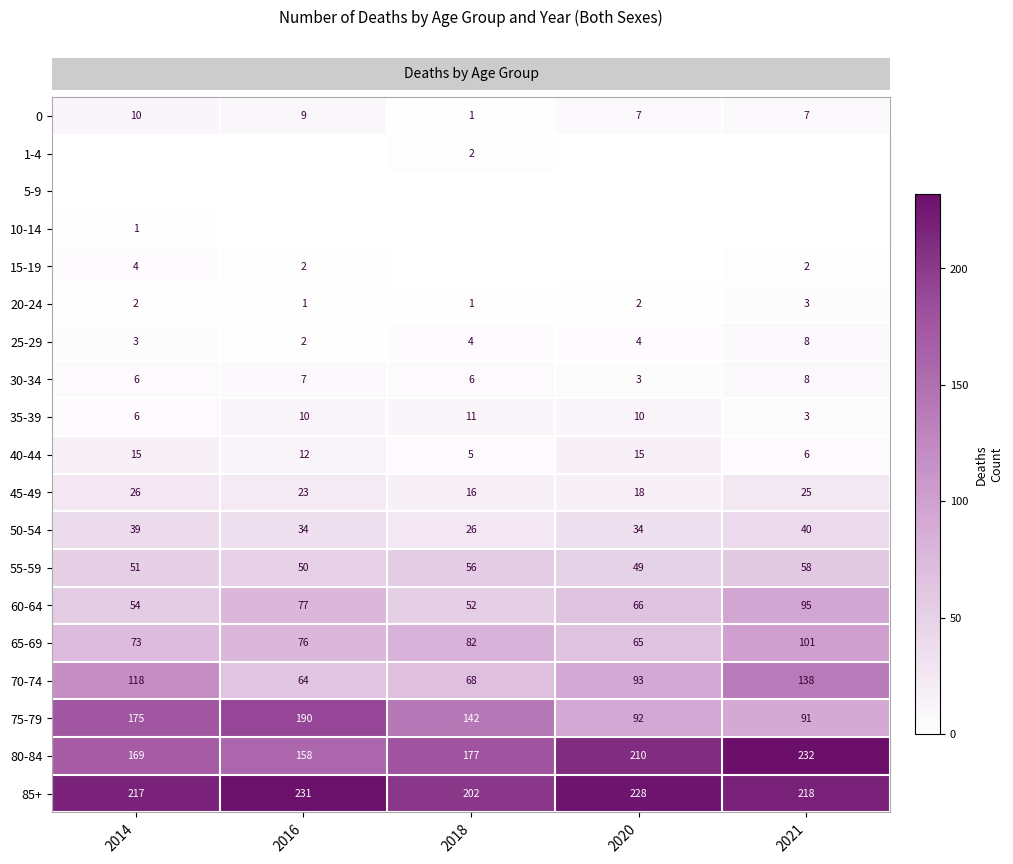

Count the number of data series in this chart.

19